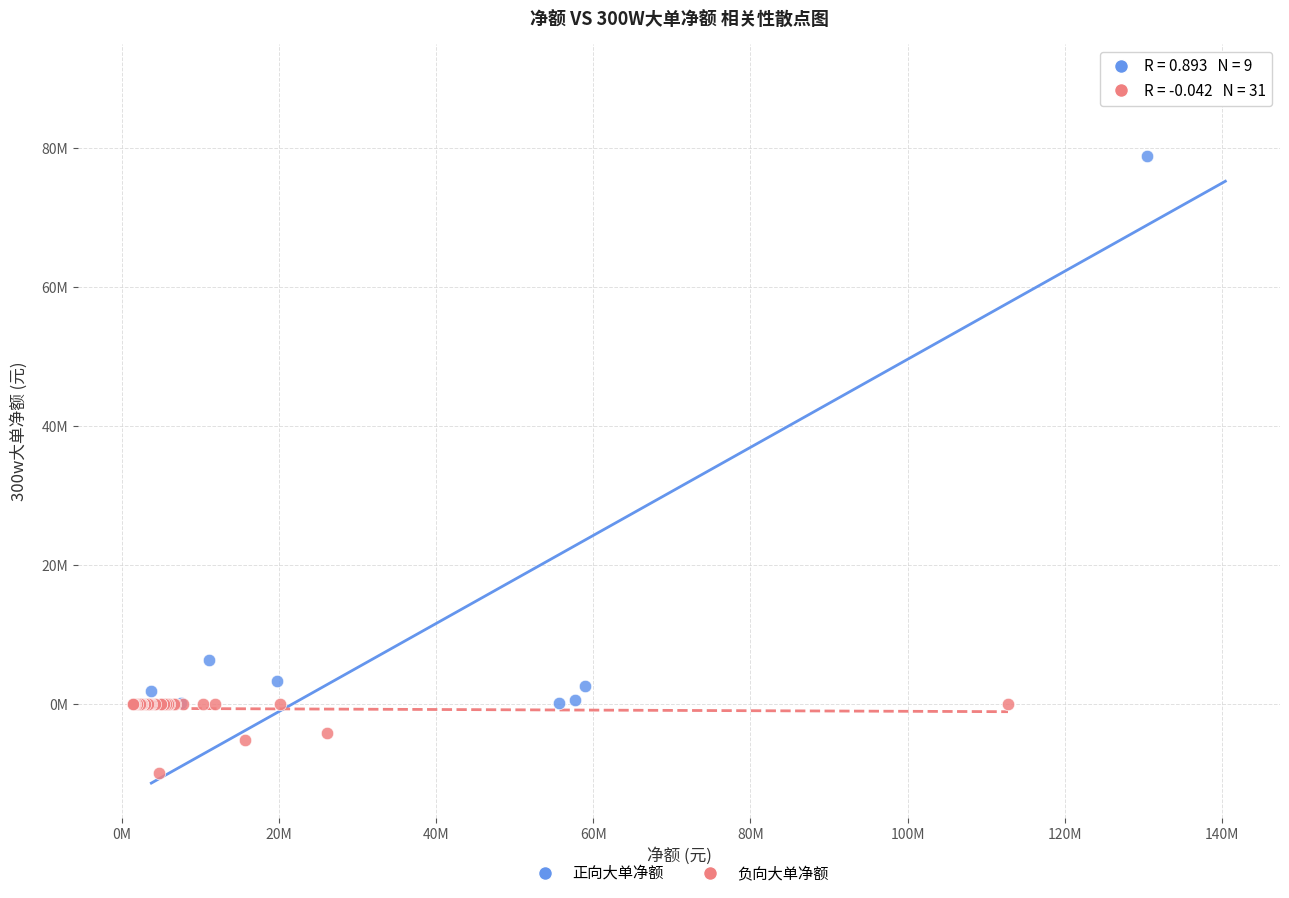

What are all the series names shown in the legend?

正向大单净额, 负向大单净额